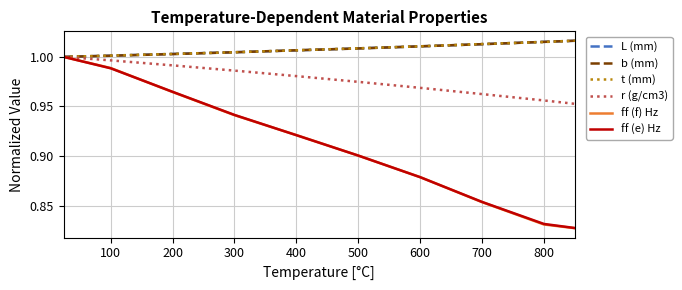

What are all the series names shown in the legend?

L (mm), b (mm), t (mm), r (g/cm3), ff (f) Hz, ff (e) Hz